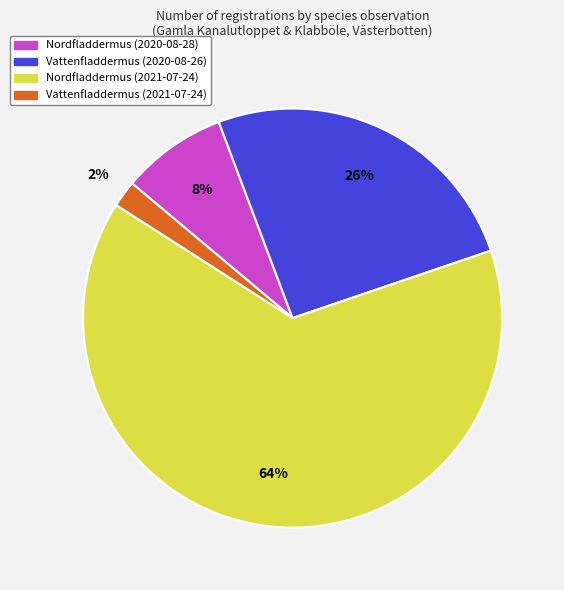

Which category has the smallest portion of the pie?

Vattenfladdermus (2021-07-24)